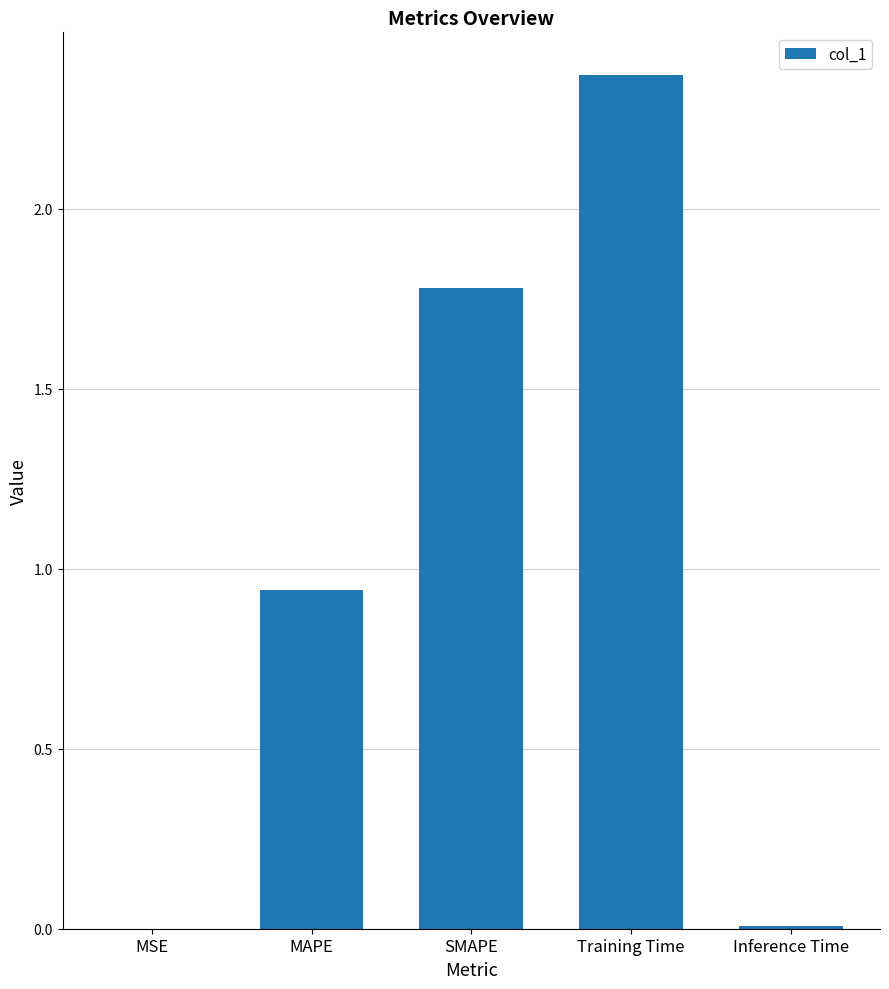

Between Training Time and MSE, which is larger?

Training Time